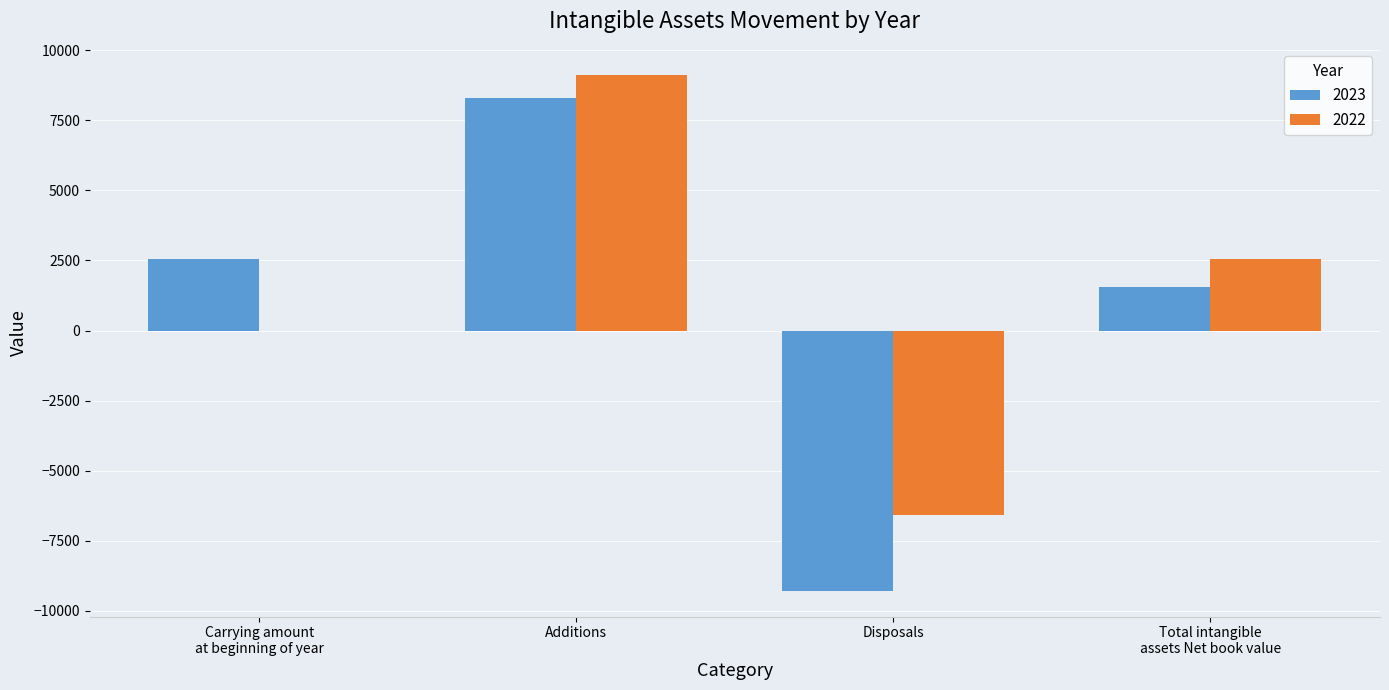

Which series has the largest range (max minus min)?

2023